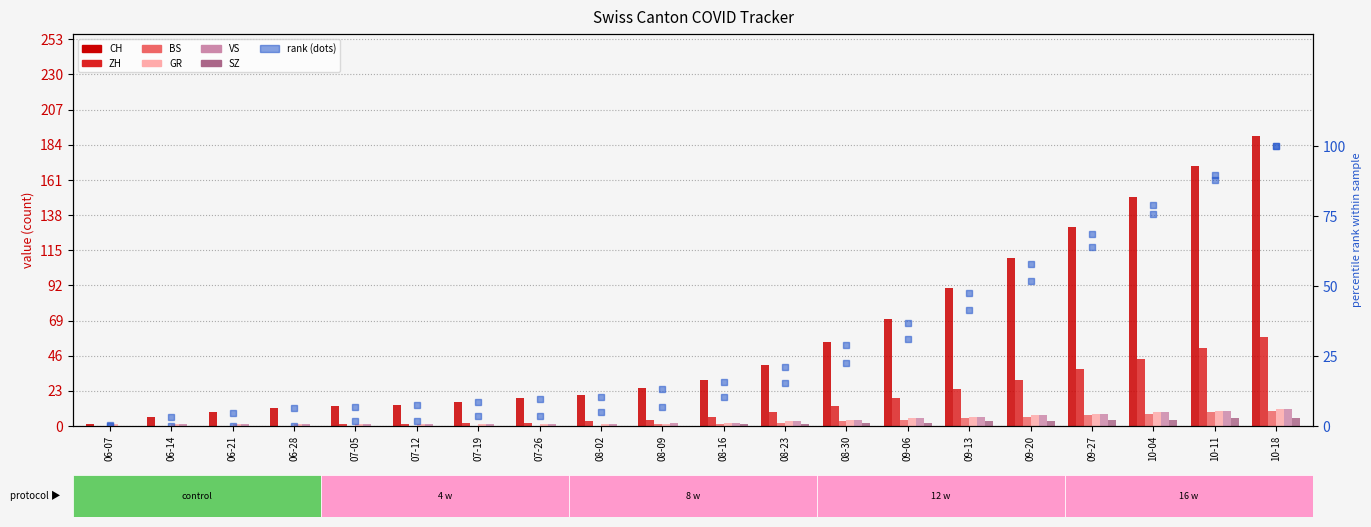

How many groups of bars are there?

20